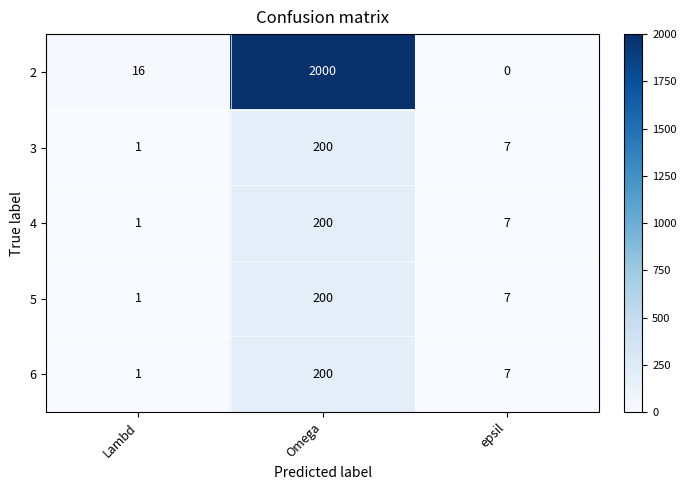

List the labels in order of 6 value, largest first.

Omega, epsil, Lambd